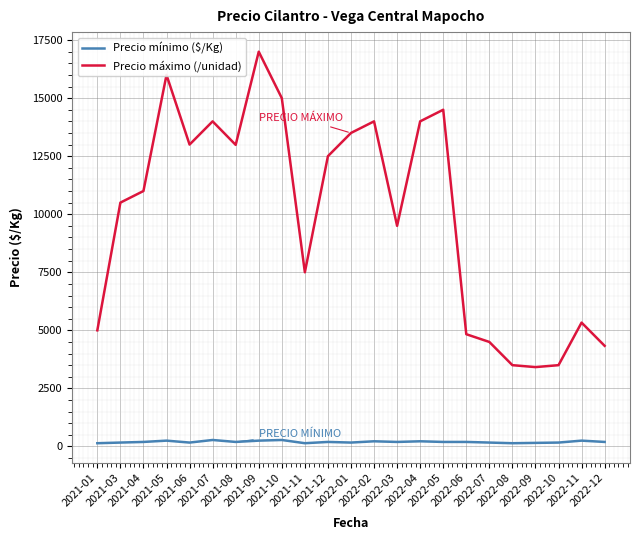

What value does the Precio máximo (/unidad) series have at 2022-11, to the nearest 10?

5330